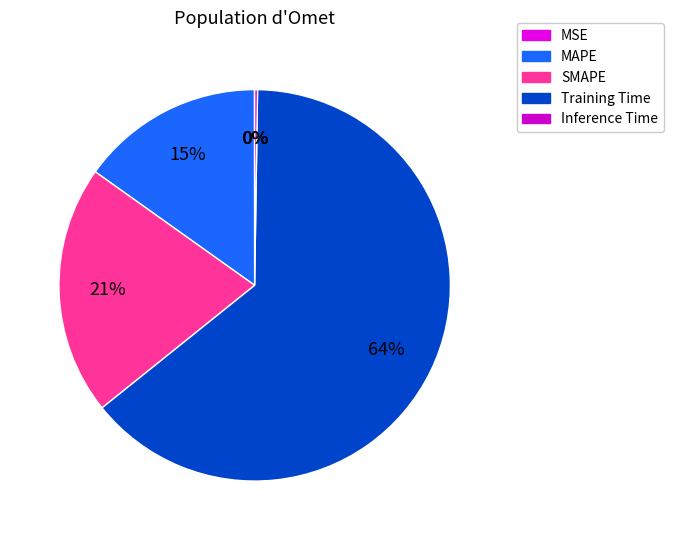

Rank the categories by value from highest to lowest.

Training Time, SMAPE, MAPE, Inference Time, MSE